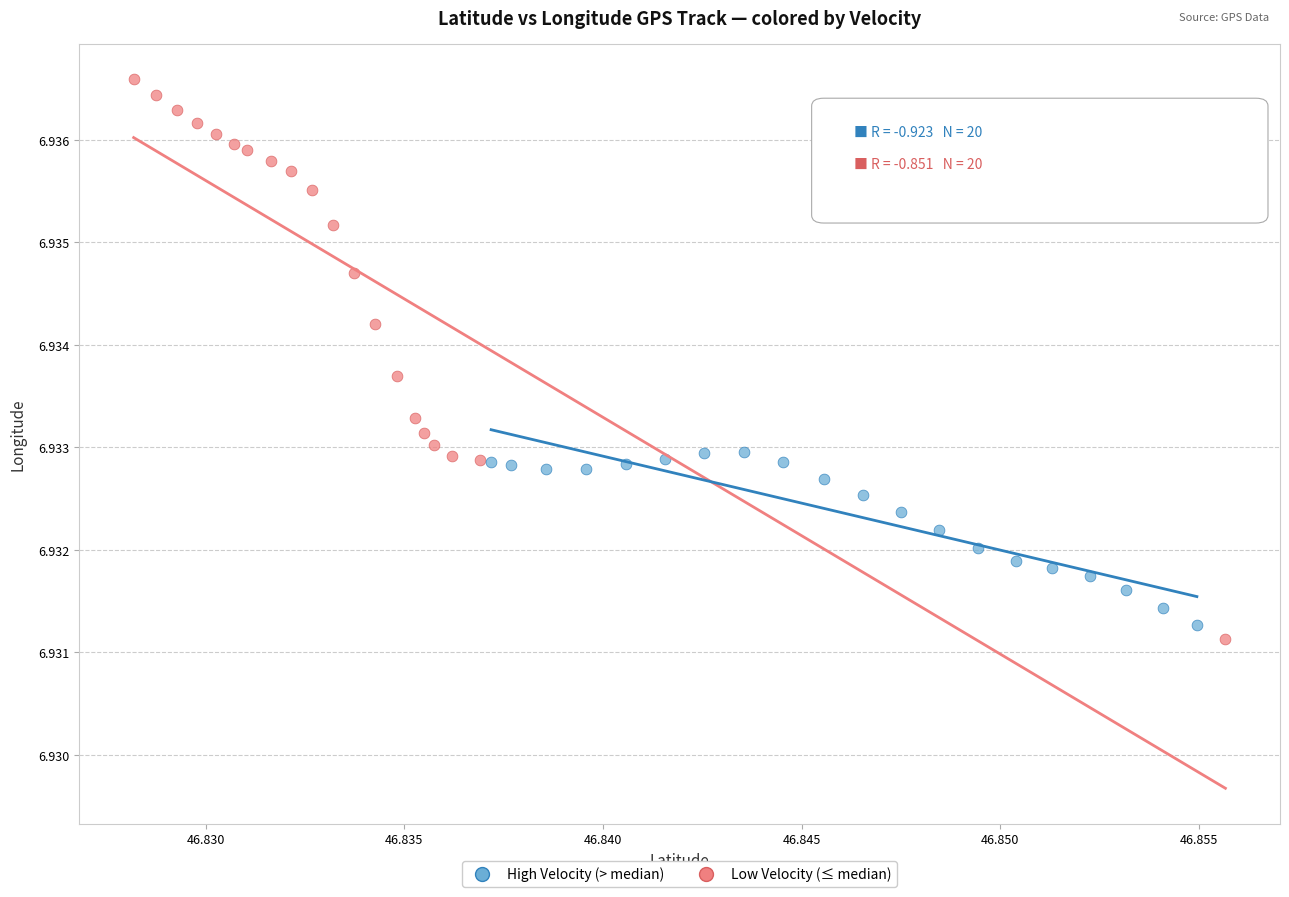

Which series has the widest spread of Y values?

Low Velocity (≤ median)